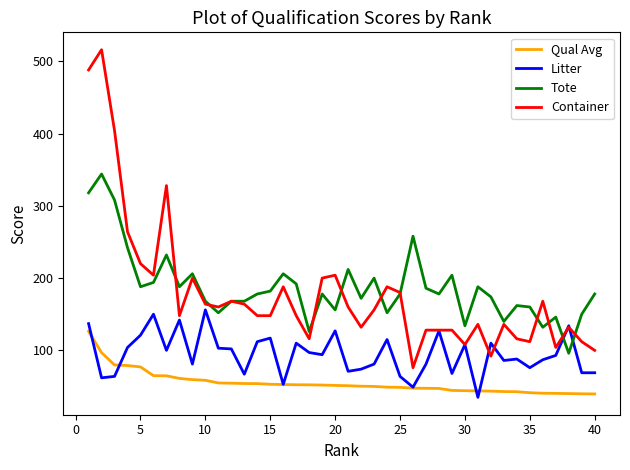

What is the smallest value displayed?

35.0